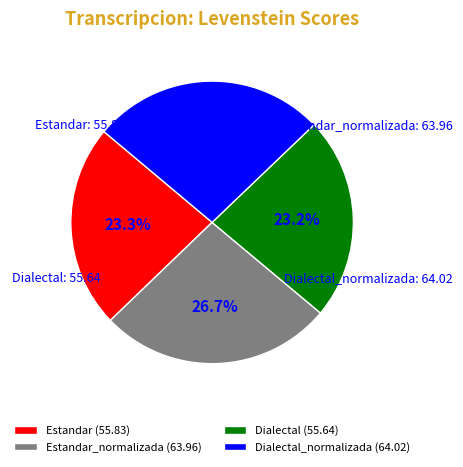

Is there a majority slice in this chart?

No